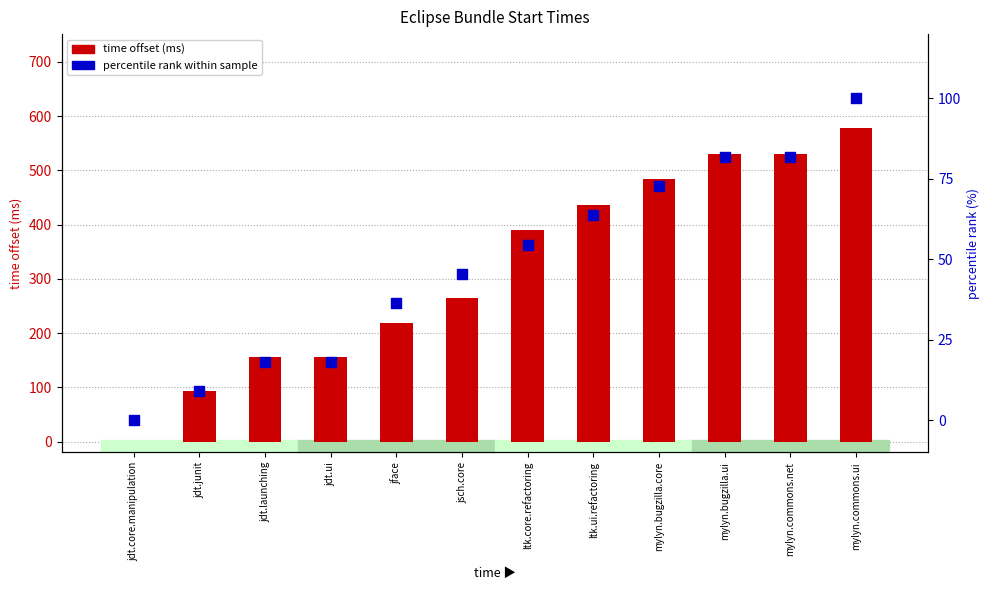

Is the value of percentile rank within sample at jdt.ui greater than the value of time offset (ms) at jface?

No